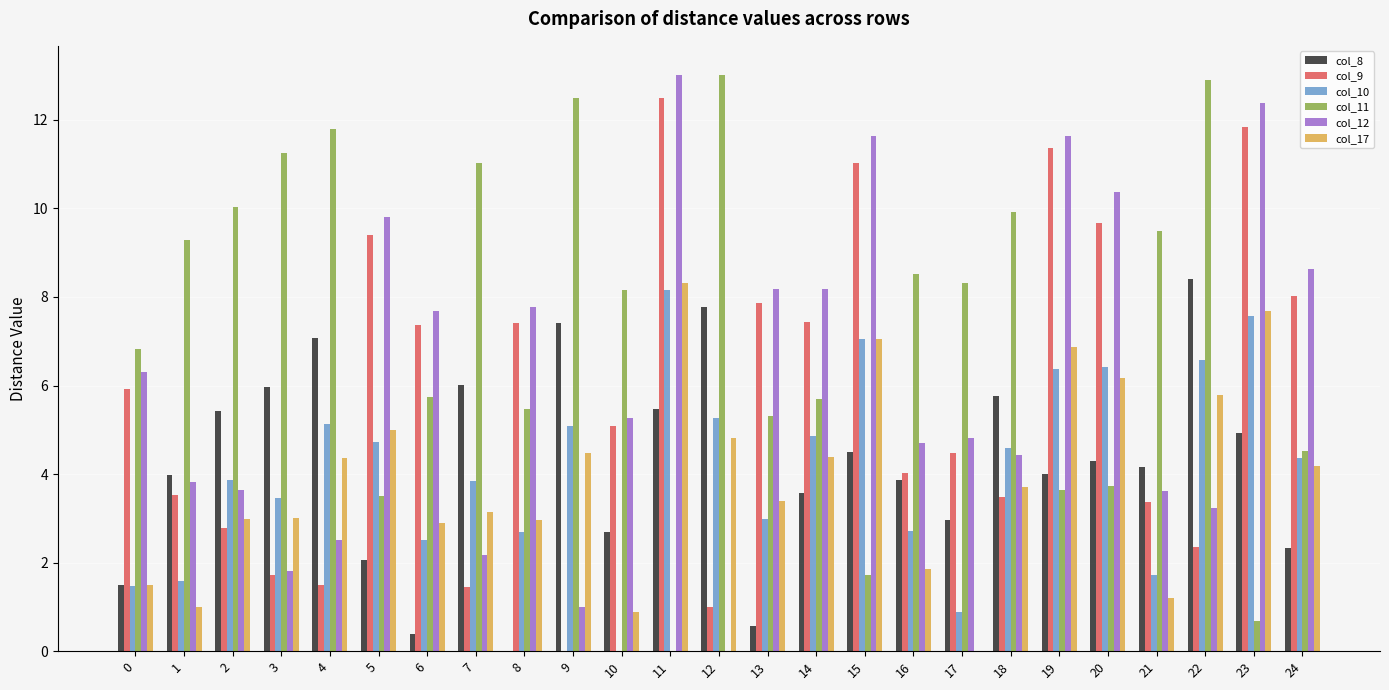

At which category is the sum across all series the highest?

11